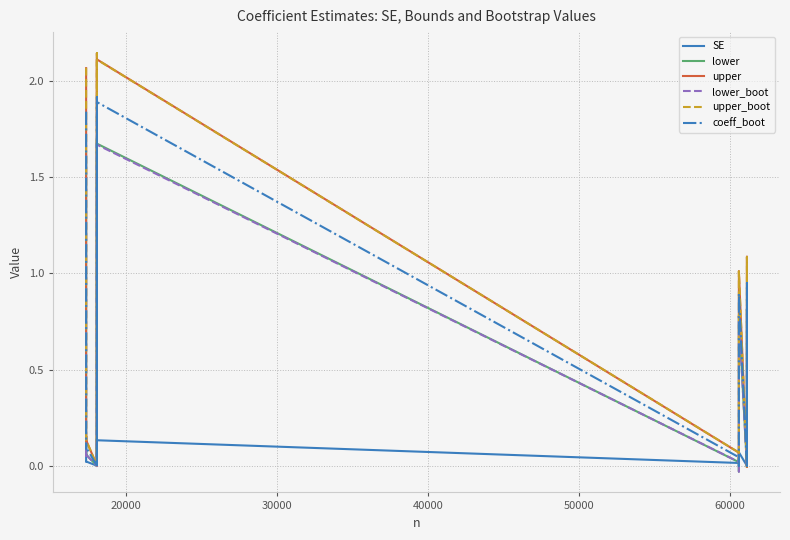

Does the chart have visible grid lines?

Yes